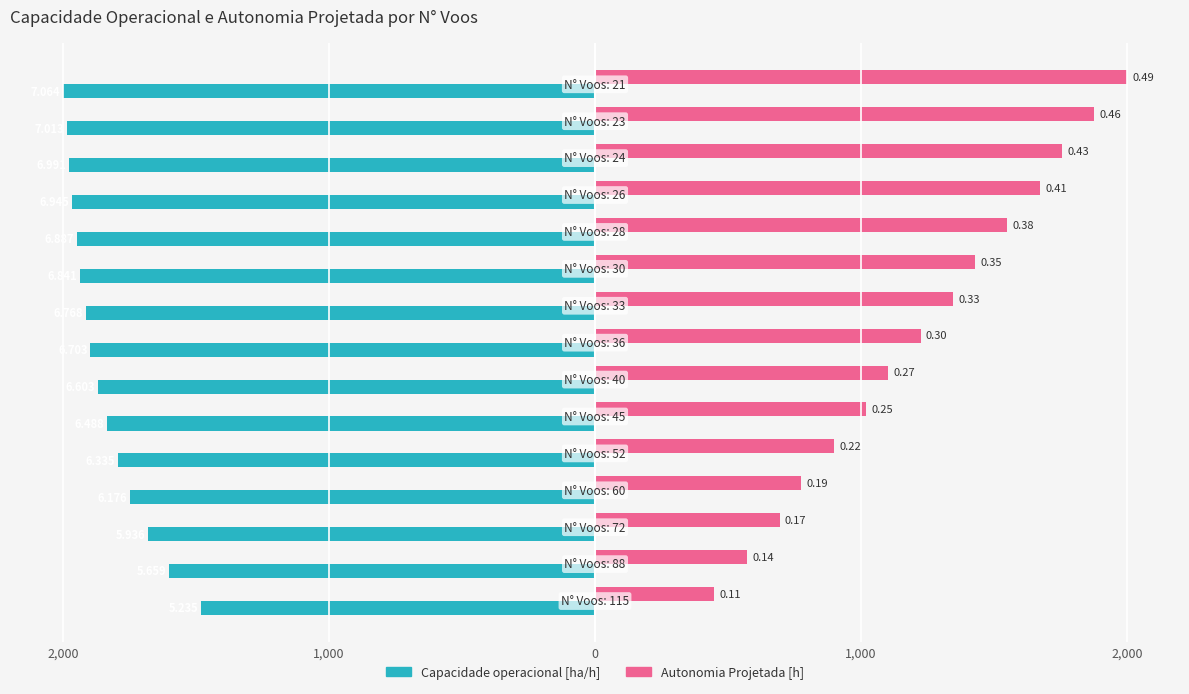

What are all the series names shown in the legend?

Capacidade operacional [ha/h], Autonomia Projetada [h]